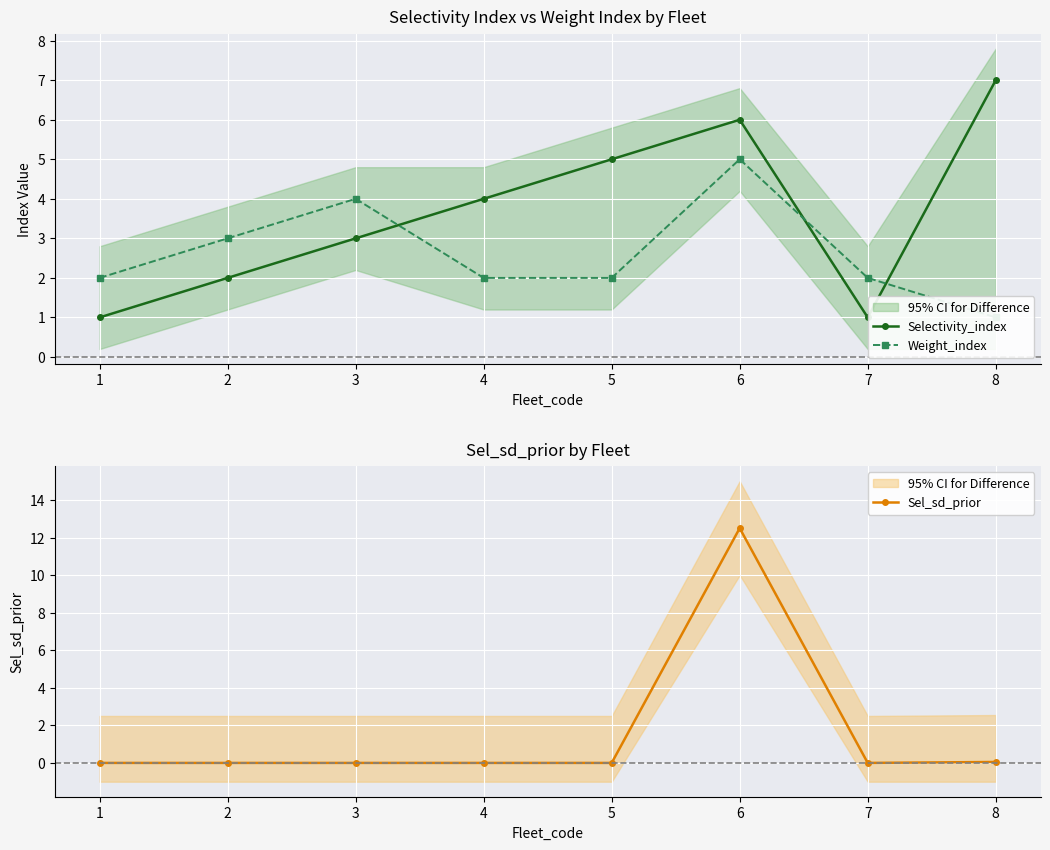

Reading left to right, list all the values displayed in this chart.

Selectivity_index: 1.0	2.0	3.0	4.0	5.0	6.0	1.0	7.0
Weight_index: 2.0	3.0	4.0	2.0	2.0	5.0	2.0	1.0
Sel_sd_prior: 0.0	0.0	0.0	0.0	0.0	12.5	0.0	0.1